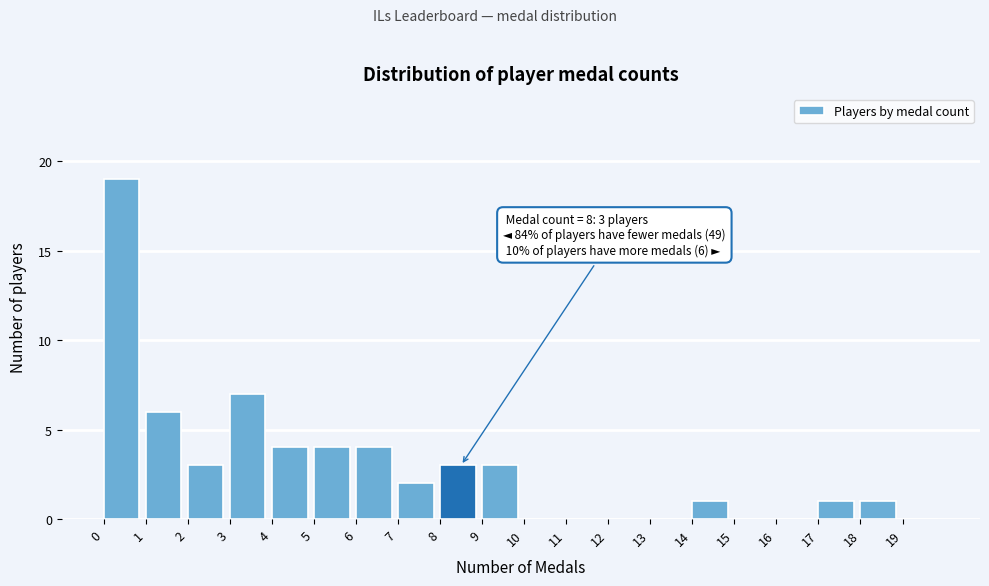

Reading left to right, transcribe all the data shown in this chart.

0=19	1=6	2=3	3=7	4=4	5=4	6=4	7=2	8=3	9=3	10=0	11=0	12=0	13=0	14=1	15=0	16=0	17=1	18=1	19=0